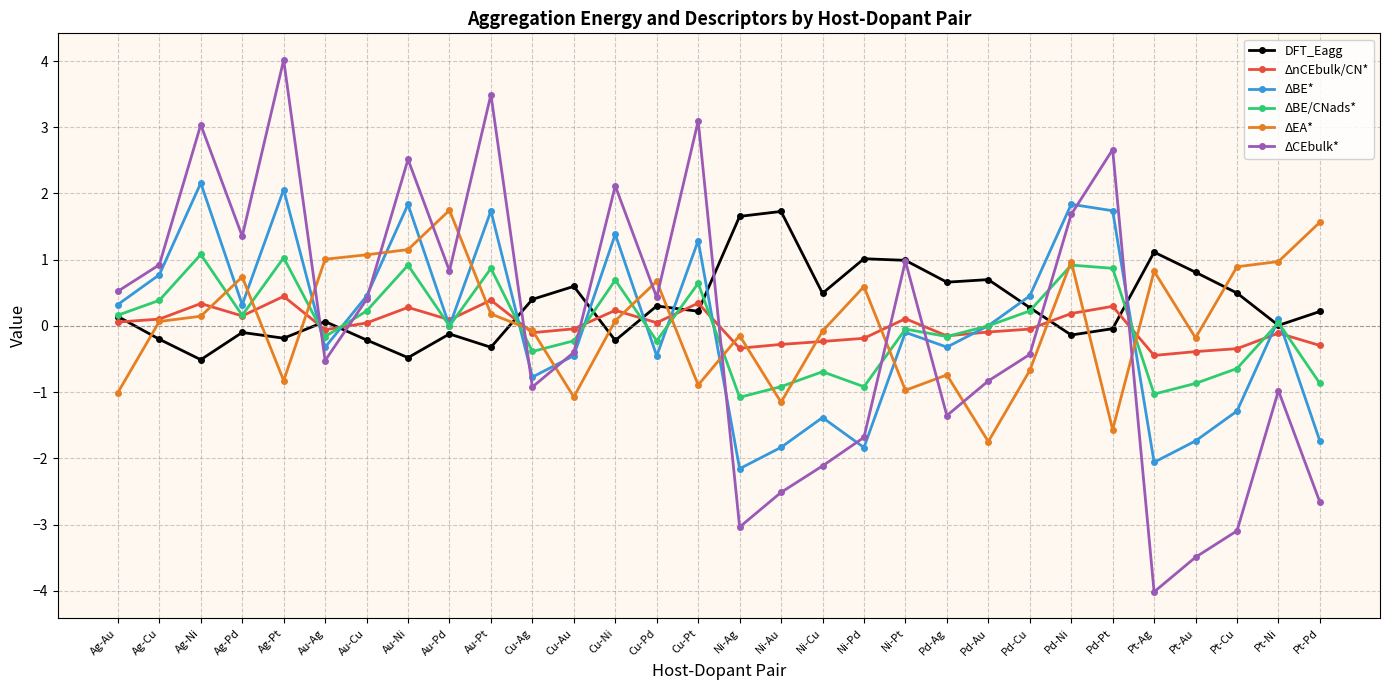

Where do ΔEA* and ΔCEbulk* first cross each other?

Ag-Pt and Au-Ag